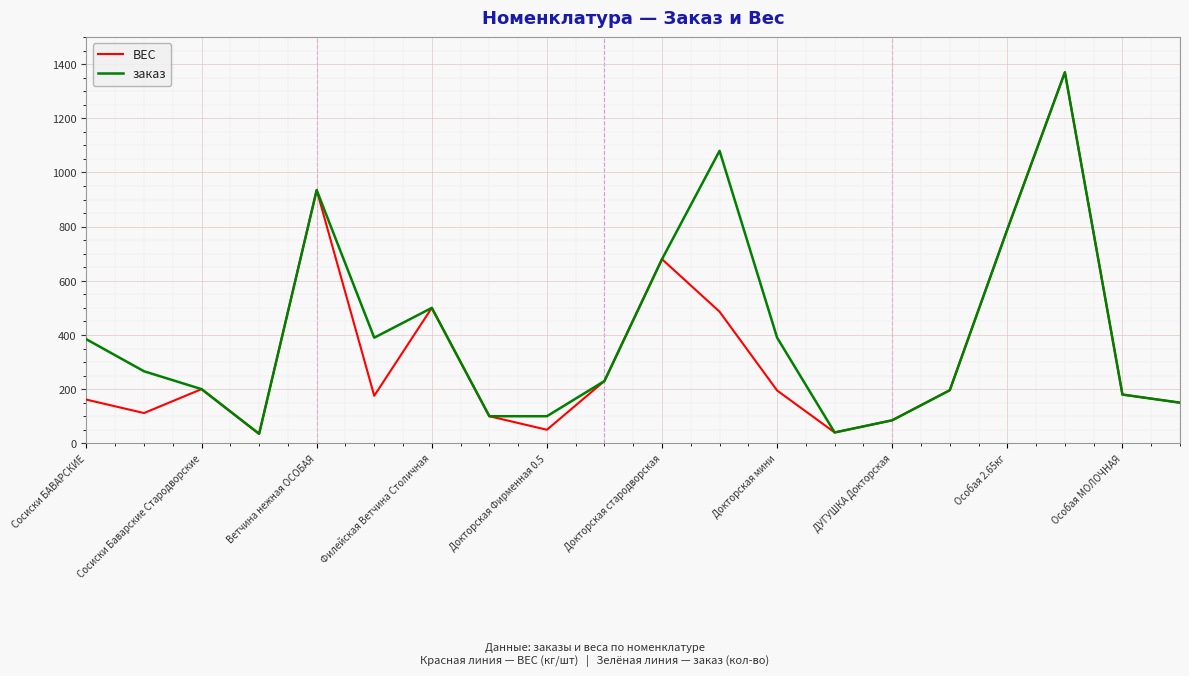

What is the minimum value for заказ?

35.0